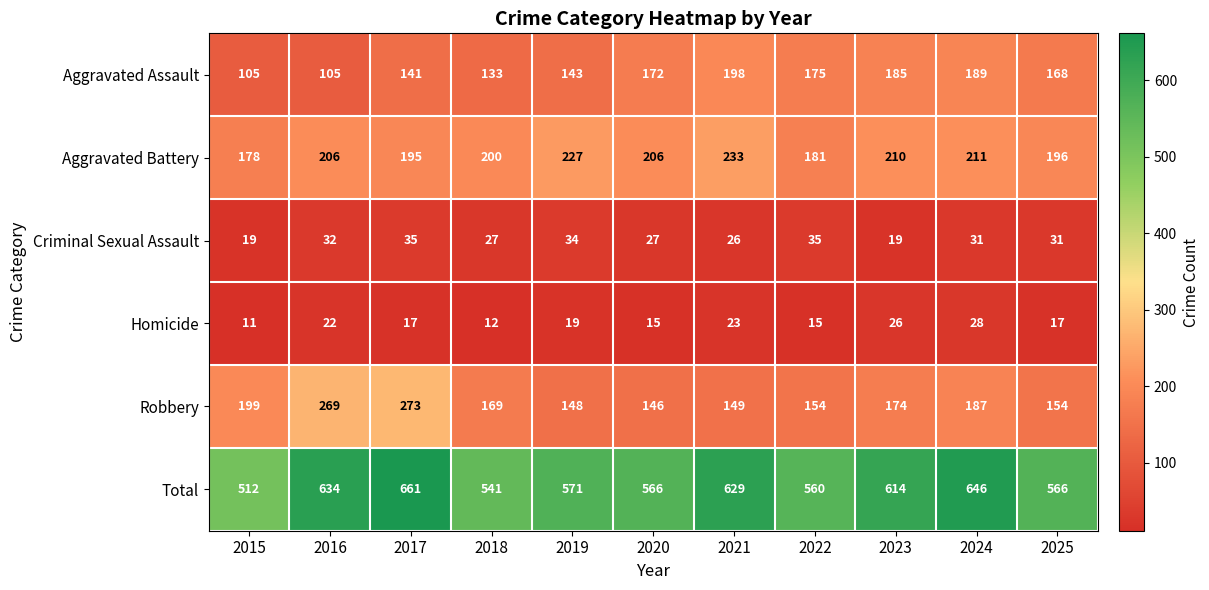

Is it true that Aggravated Assault equals 243 at 2020?

False